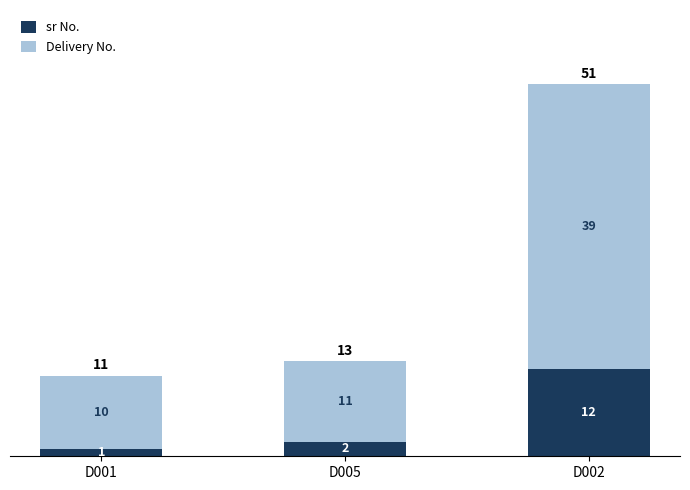

How many bars are there in total?

3